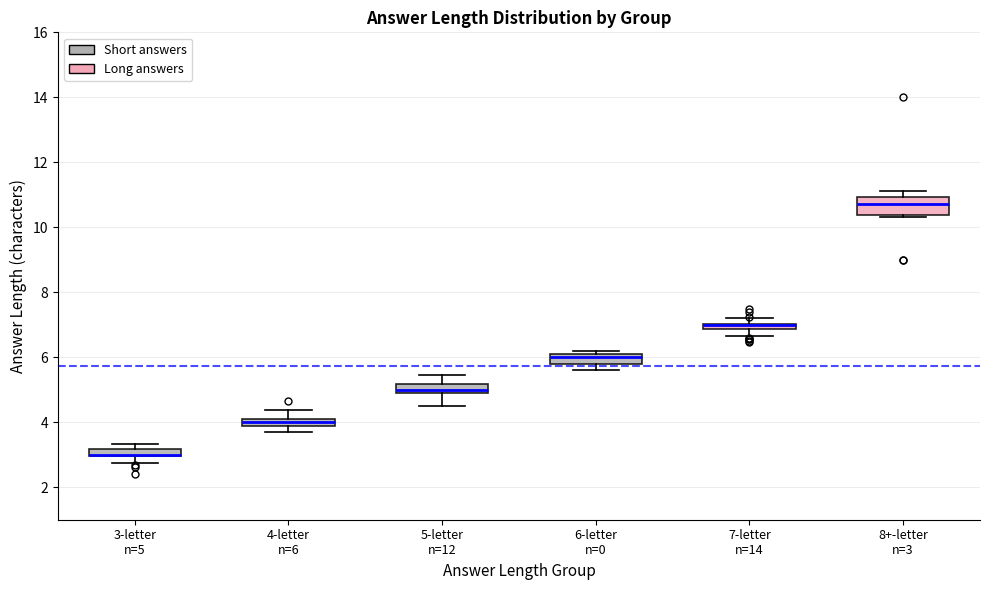

Where is the lower edge of the box for 6-letter n=0 on the y-axis? The values are not printed on the chart, so give them approximately, as read against the axis.

5.8